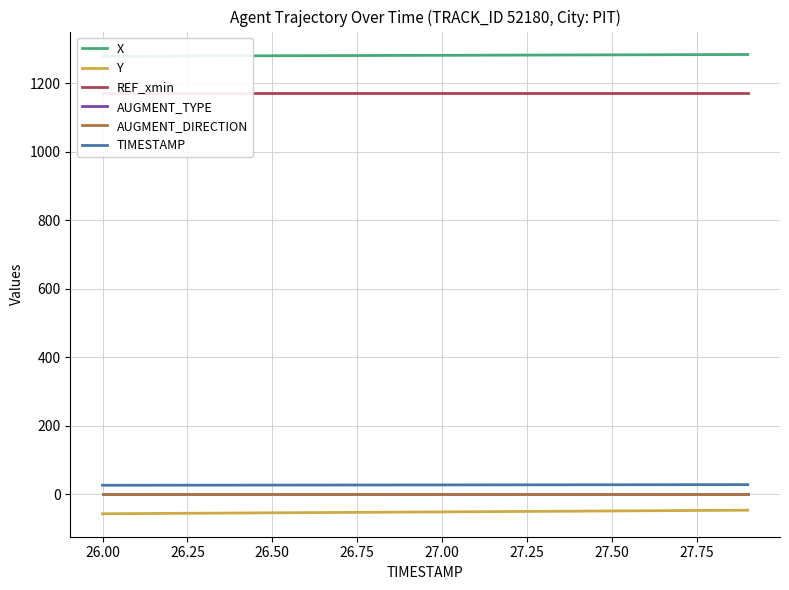

What is the lowest value of the AUGMENT_TYPE series?

1.0